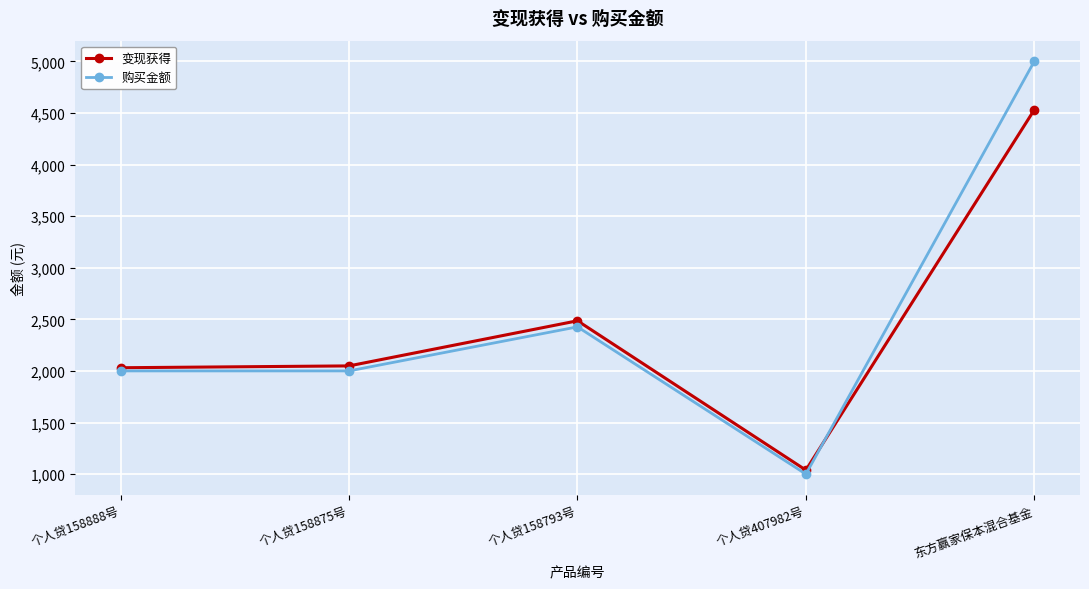

What is the maximum value shown in the chart?

5000.0